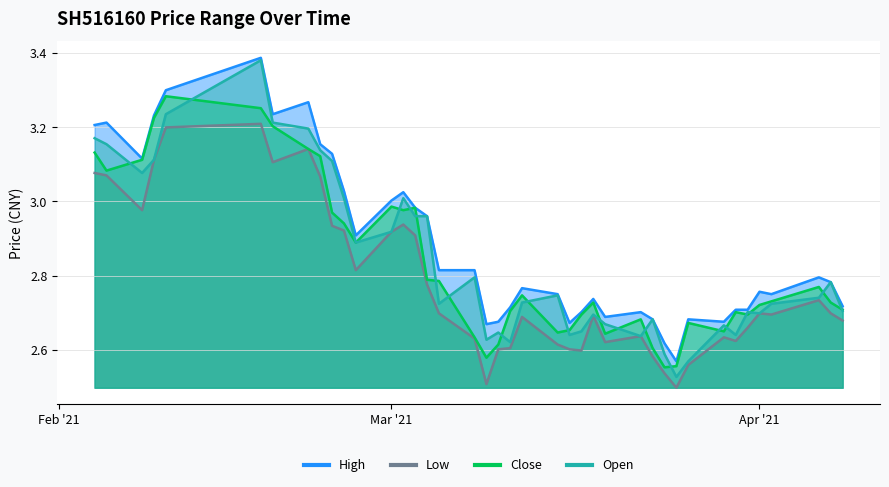

What is the total value across all series at 20210315?

10.8